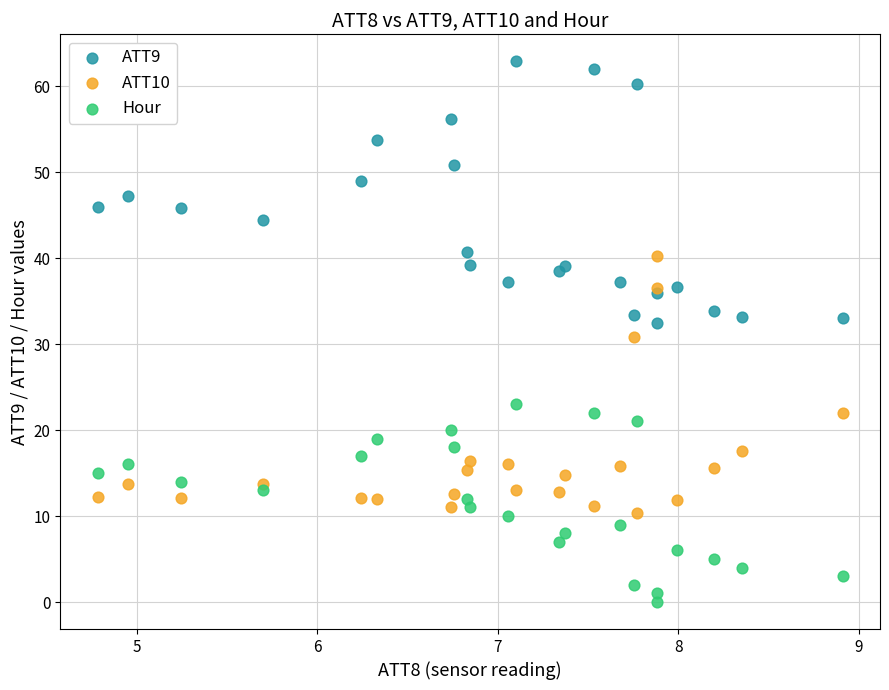

Which series reaches the maximum Y coordinate?

ATT9